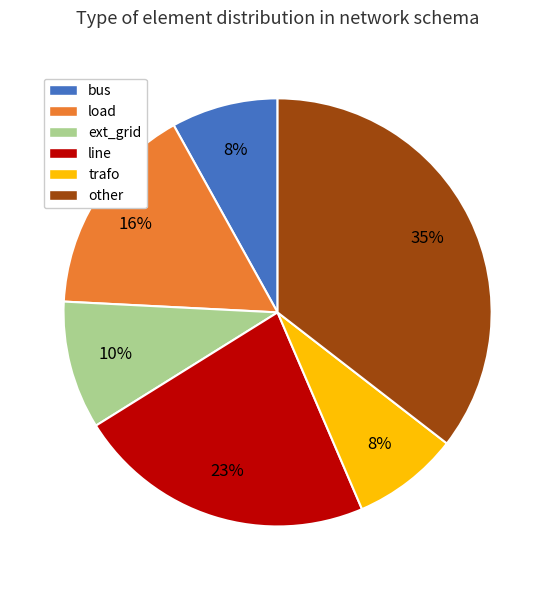

Between bus and ext_grid, which is larger?

ext_grid